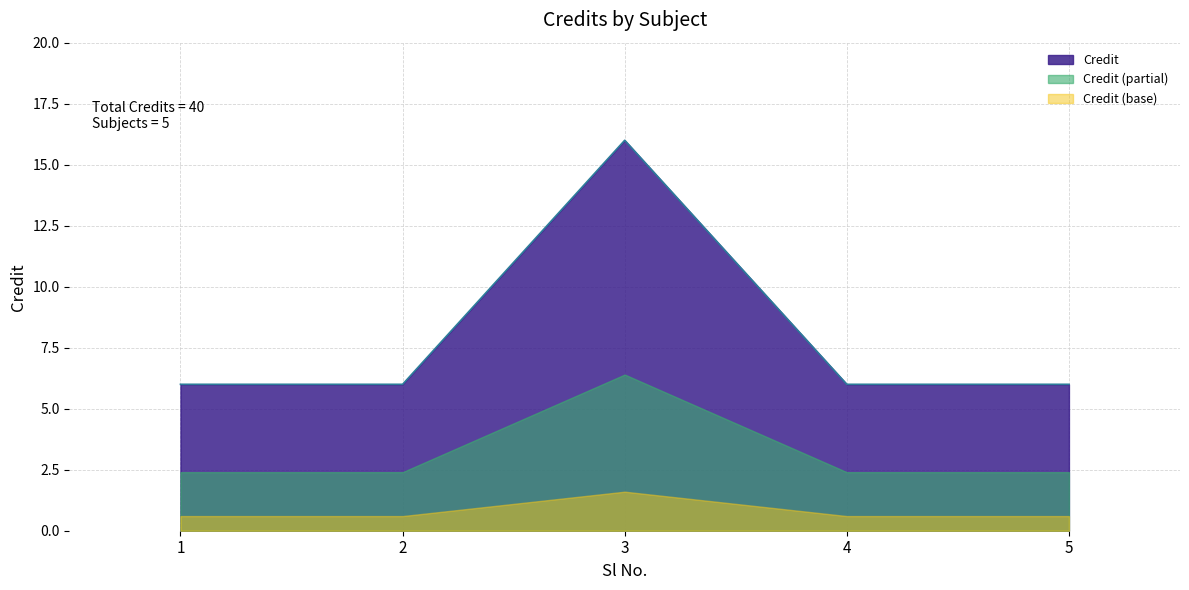

At which label is the value closest to 11?

1